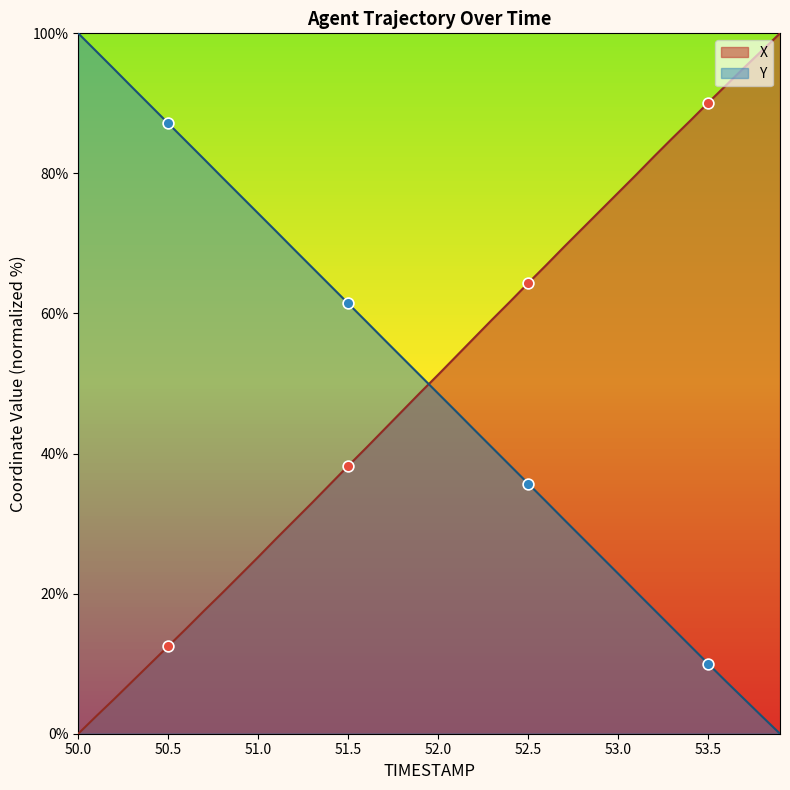

Which series reaches the minimum Y coordinate?

X